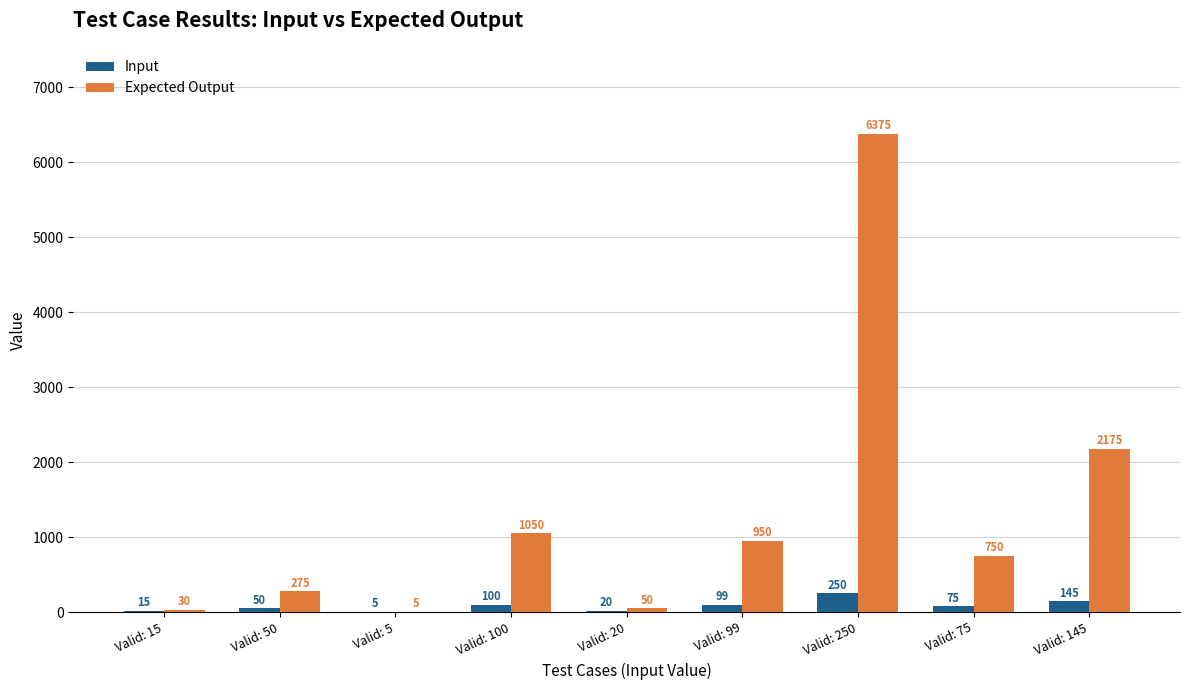

Which category has the highest value in the Input series?

Valid: 250